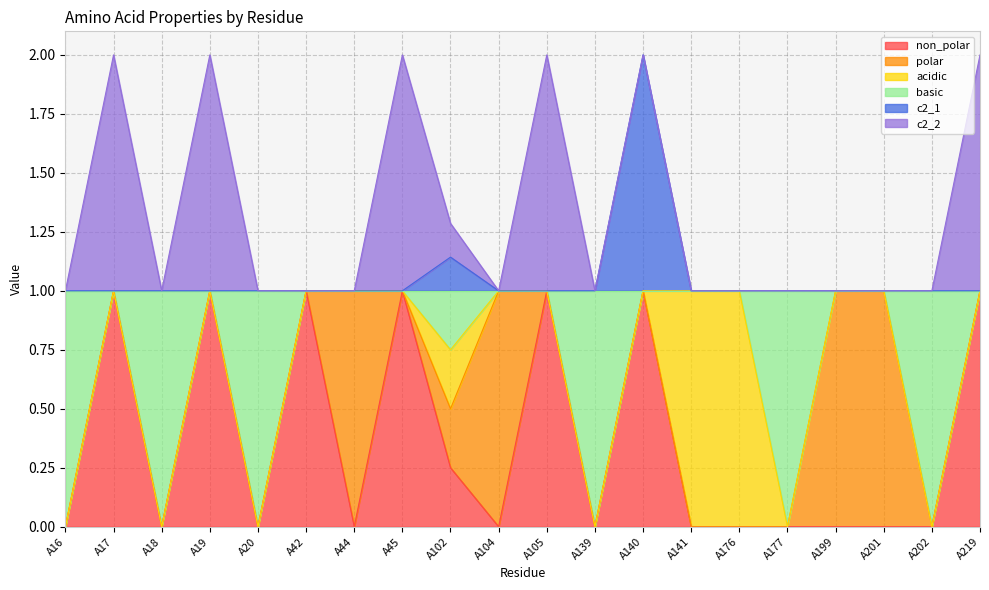

True or false: c2_1 and non_polar intersect in this chart.

False